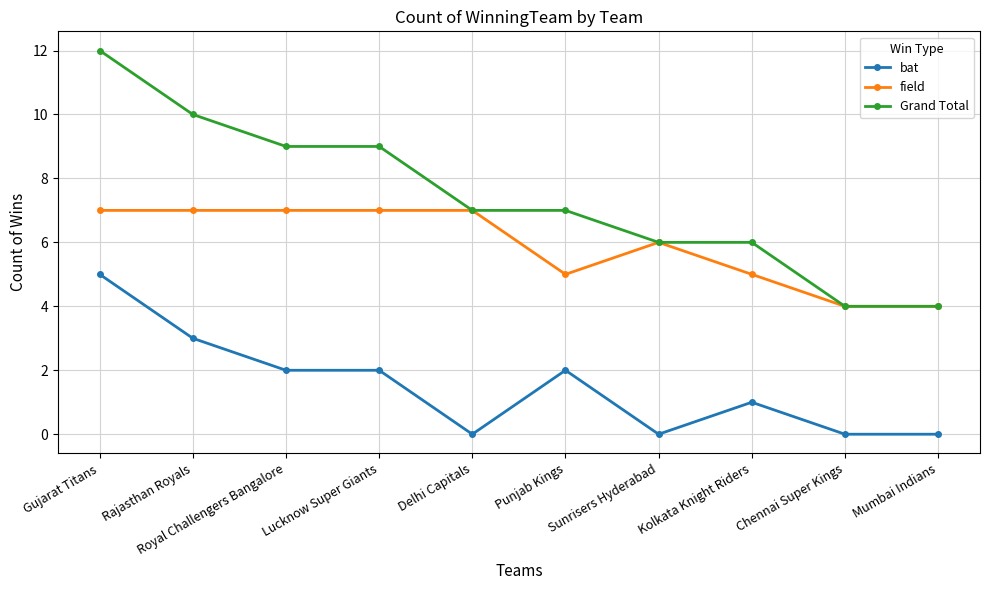

What is the maximum value for field?

7